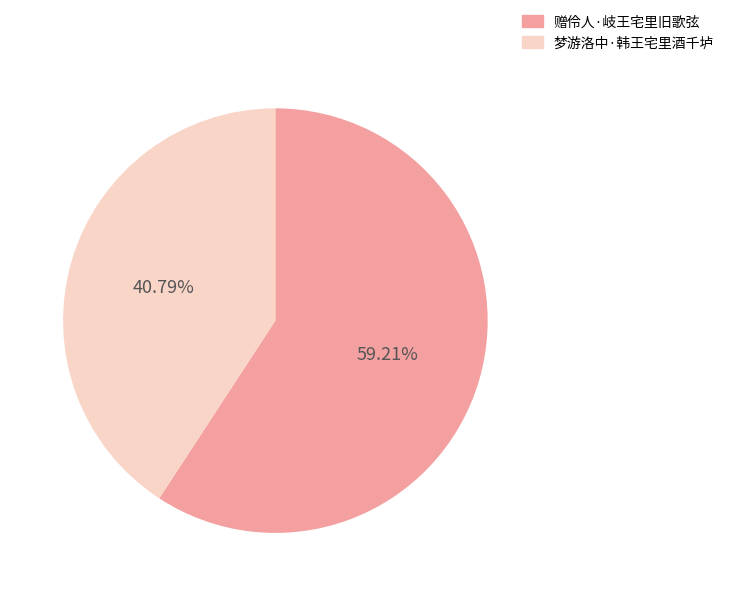

Do 梦游洛中·韩王宅里酒千垆 and 赠伶人·岐王宅里旧歌弦 together represent more than half of the pie?

Yes